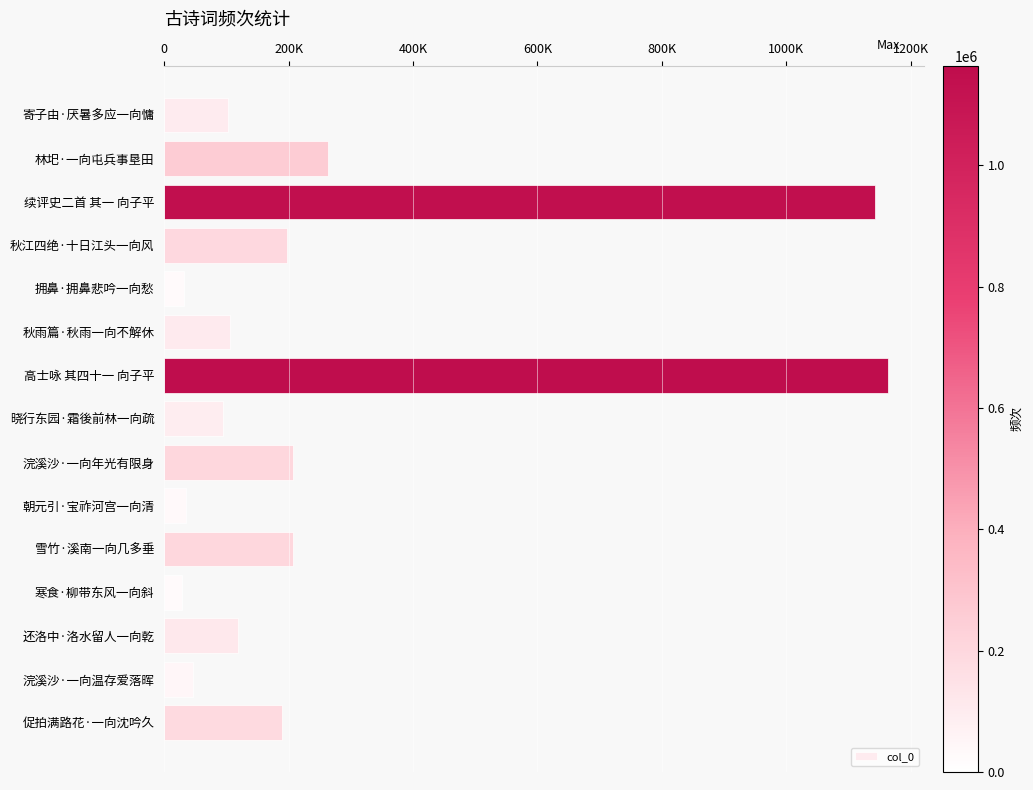

How many categories are shown in the chart?

15